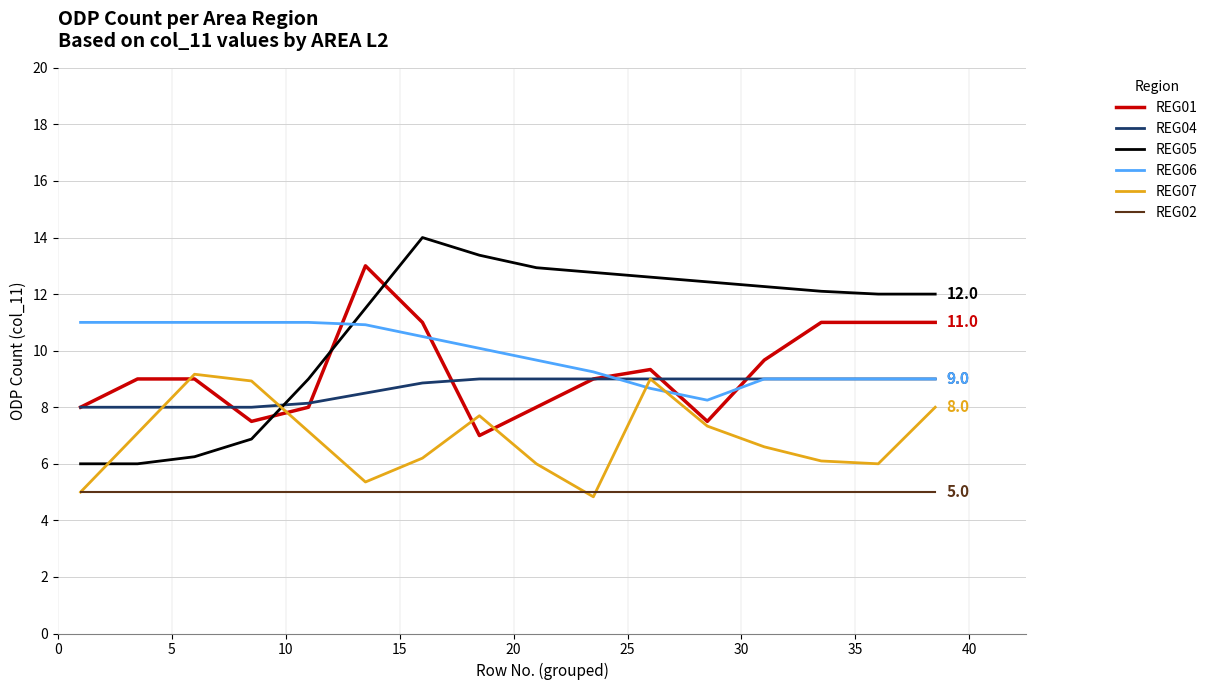

Which series has the widest spread of values?

REG05